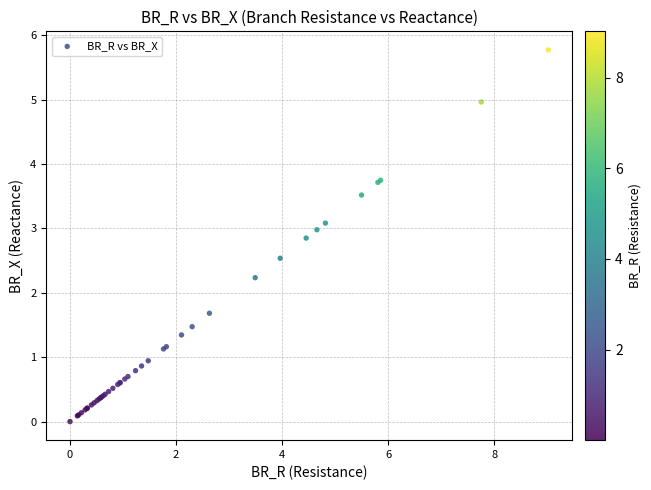

What Y value in the scatter plot is closest to 2?

2.2